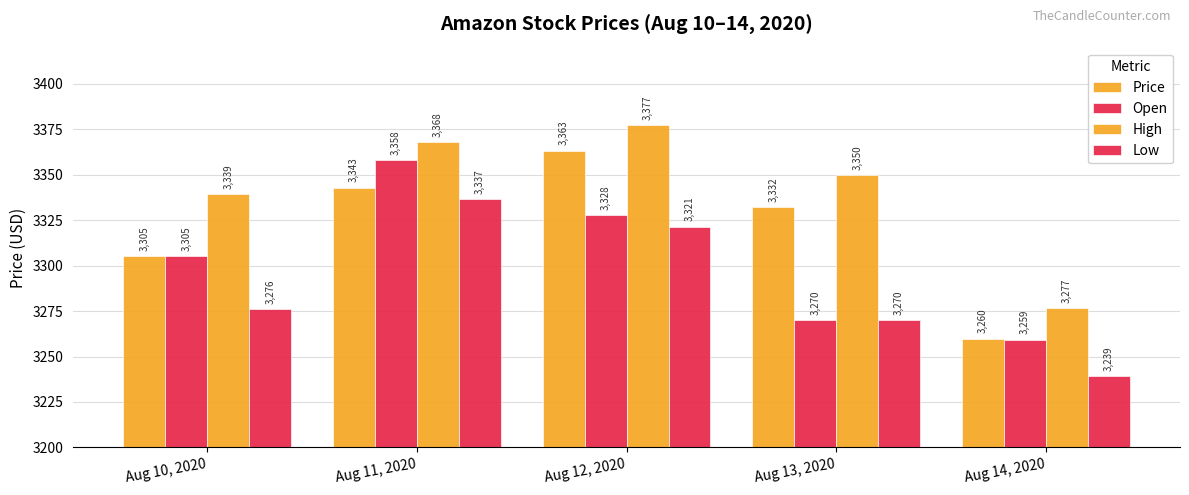

Reading left to right, transcribe all the data shown in this chart.

Price: Aug 10, 2020=3305.1	Aug 11, 2020=3342.8	Aug 12, 2020=3363.2	Aug 13, 2020=3332.1	Aug 14, 2020=3259.7
Open: Aug 10, 2020=3305.1	Aug 11, 2020=3358.1	Aug 12, 2020=3327.9	Aug 13, 2020=3269.9	Aug 14, 2020=3259.3
High: Aug 10, 2020=3339.3	Aug 11, 2020=3368.1	Aug 12, 2020=3377.4	Aug 13, 2020=3349.8	Aug 14, 2020=3276.6
Low: Aug 10, 2020=3275.9	Aug 11, 2020=3336.6	Aug 12, 2020=3321.5	Aug 13, 2020=3269.9	Aug 14, 2020=3239.2